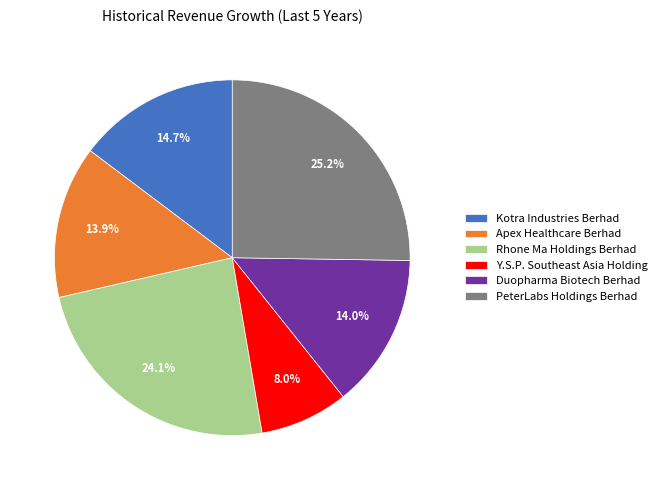

How much of the chart is everything except Kotra Industries Berhad?

85.3%